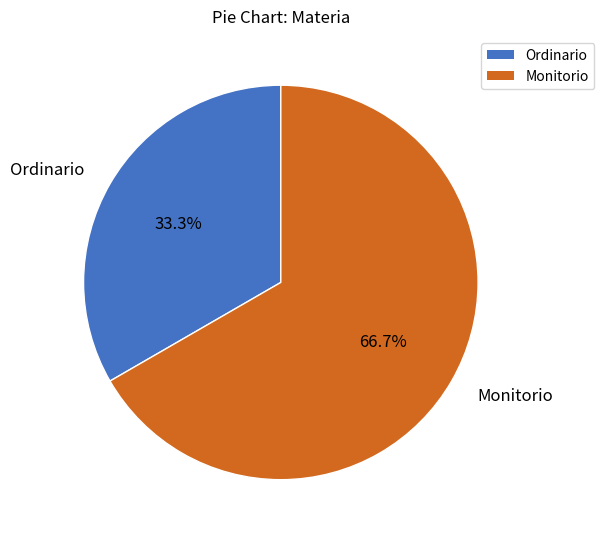

What portion of the pie excludes Ordinario?

66.7%